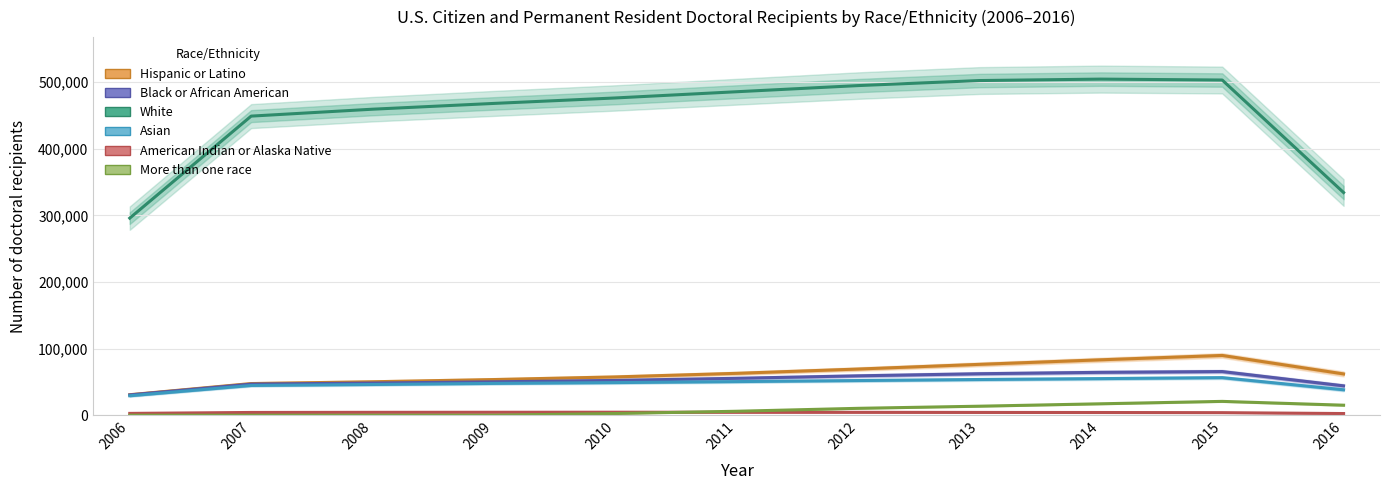

Which category has the lowest value in the More than one race series?

2006